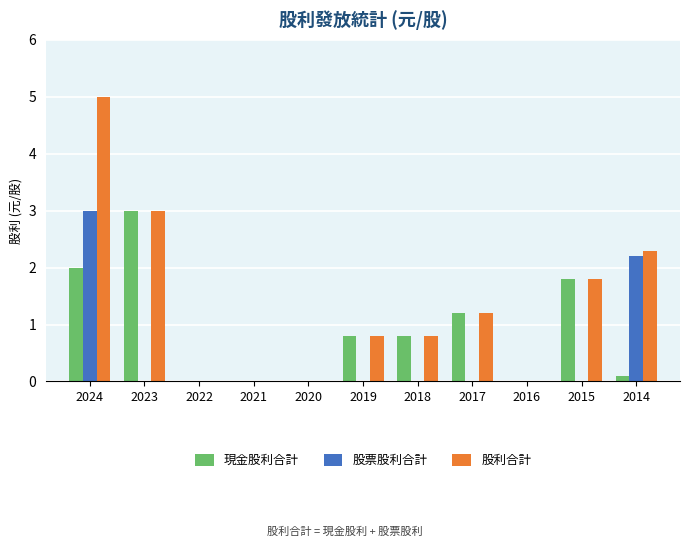

What is the sum of all 股利合計 values?

14.9